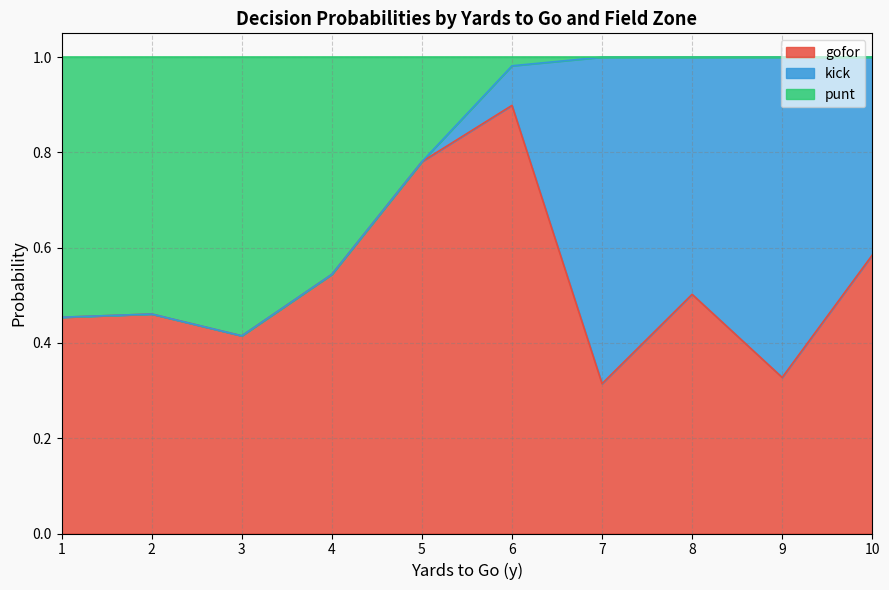

What is the total value across all series at 1?

1.0